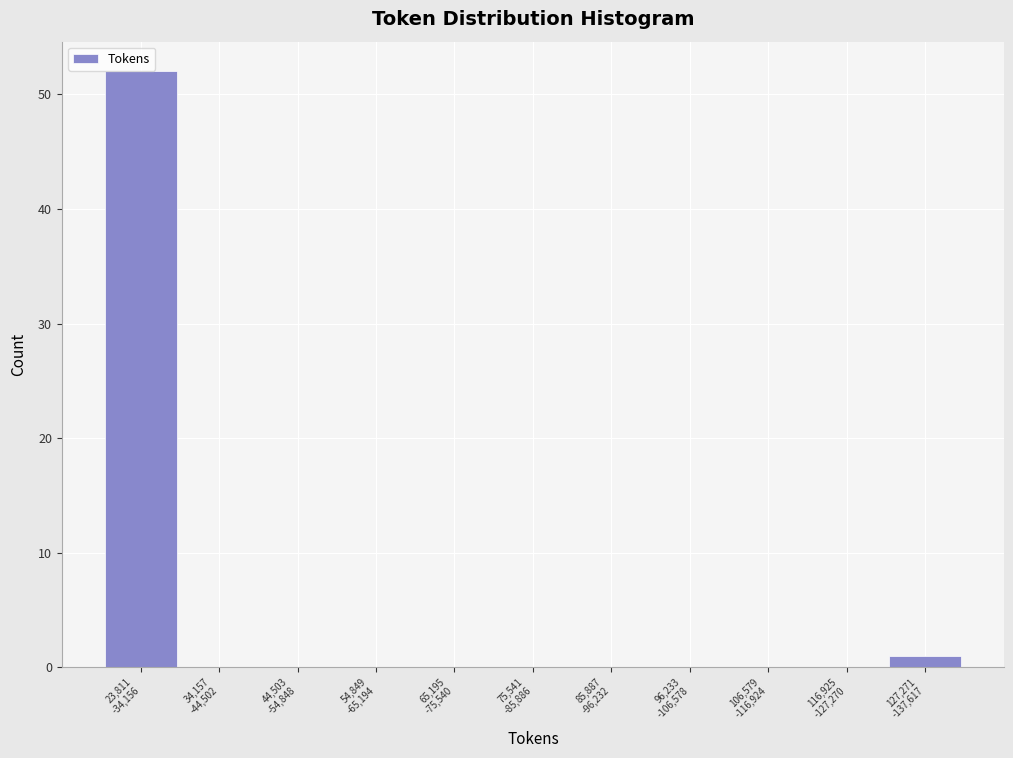

What is the sum of all values?

53